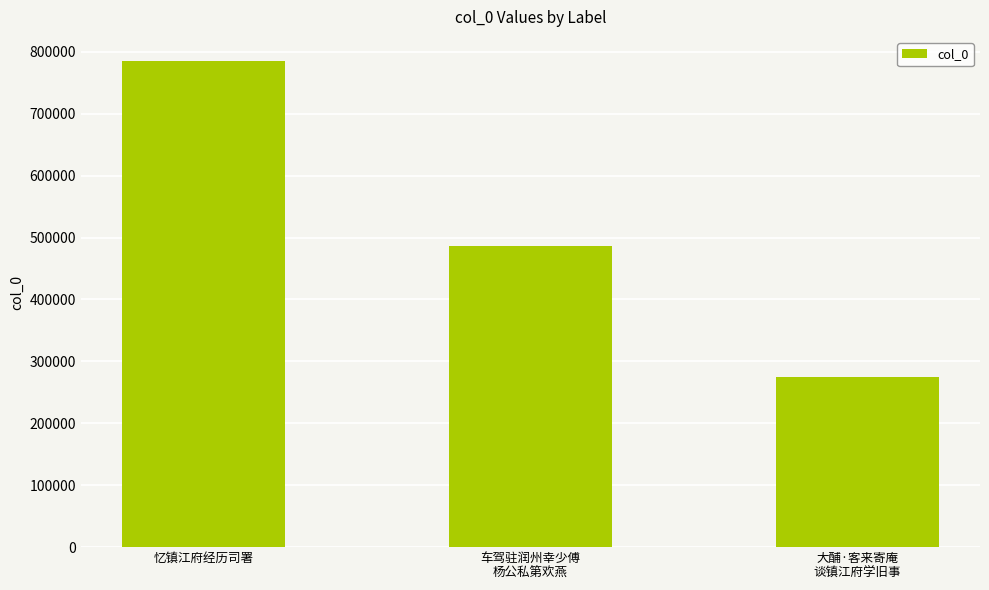

What is the label of the 3rd bar from the right?

忆镇江府经历司署